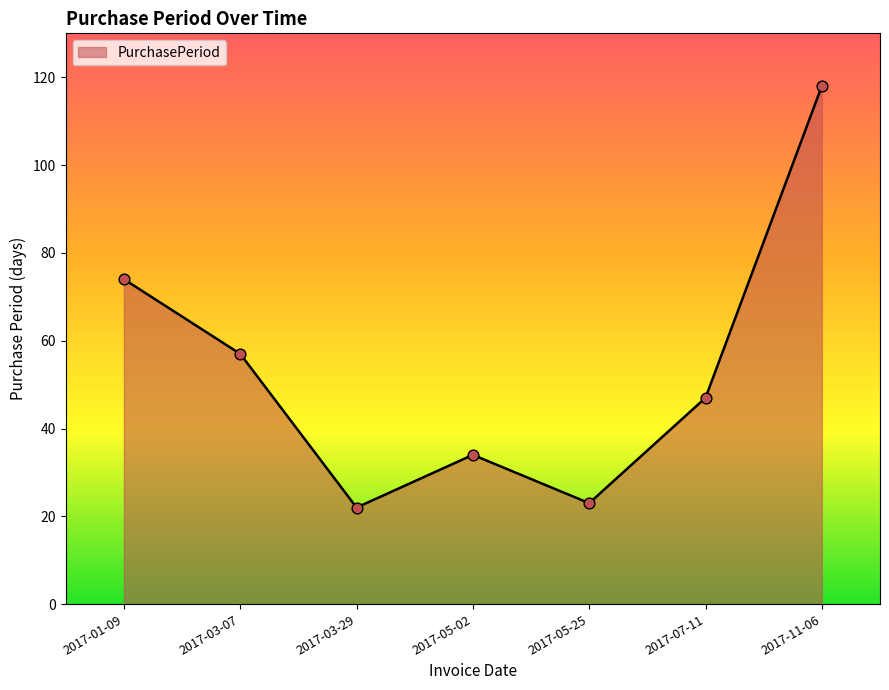

Approximately how many times larger is the value at 2017-03-07 compared to 2017-05-02?

1.7